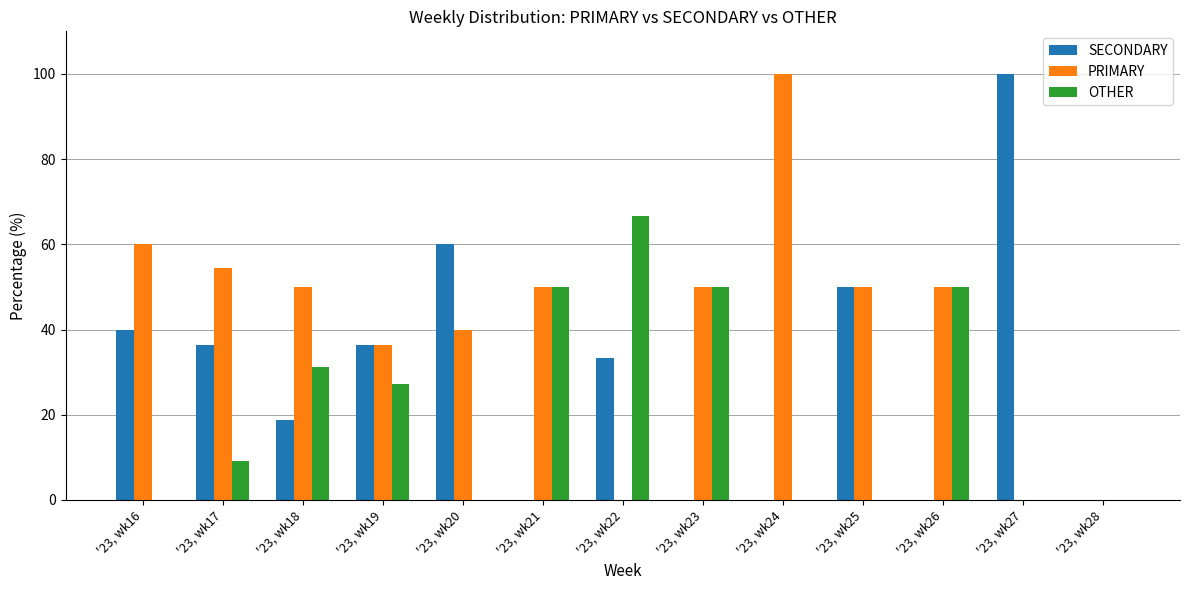

The OTHER series shows 50.0 at '23, wk23. True or false?

True